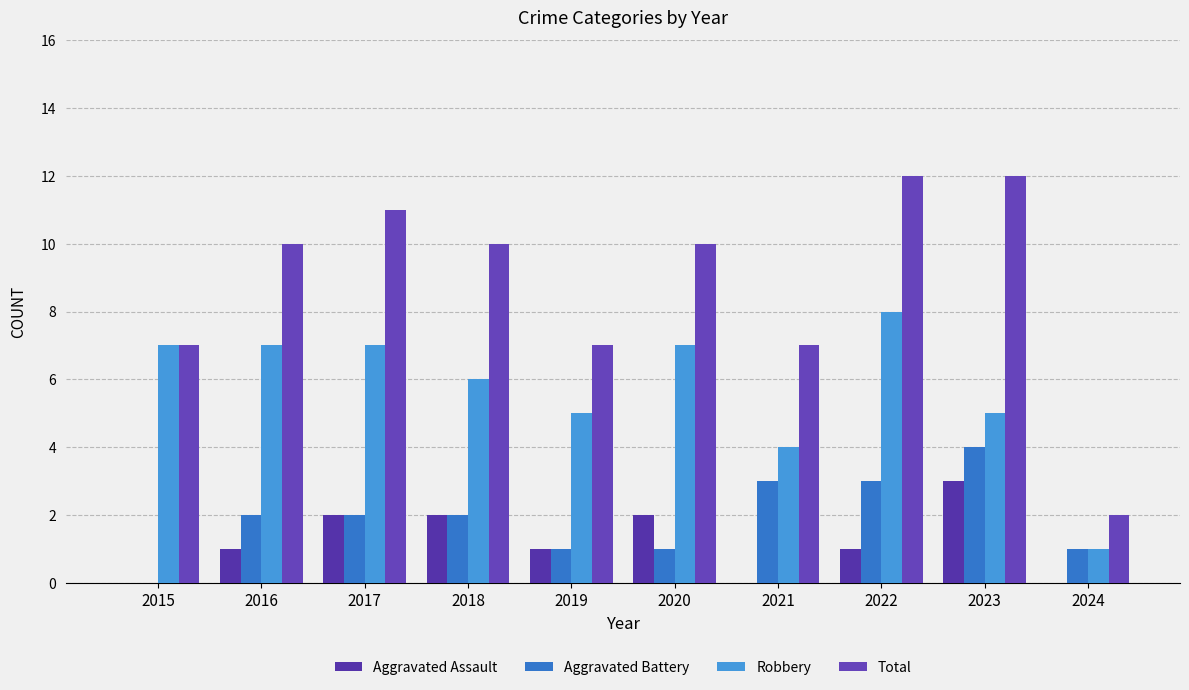

Between 2023 and 2024, which is larger?

2023